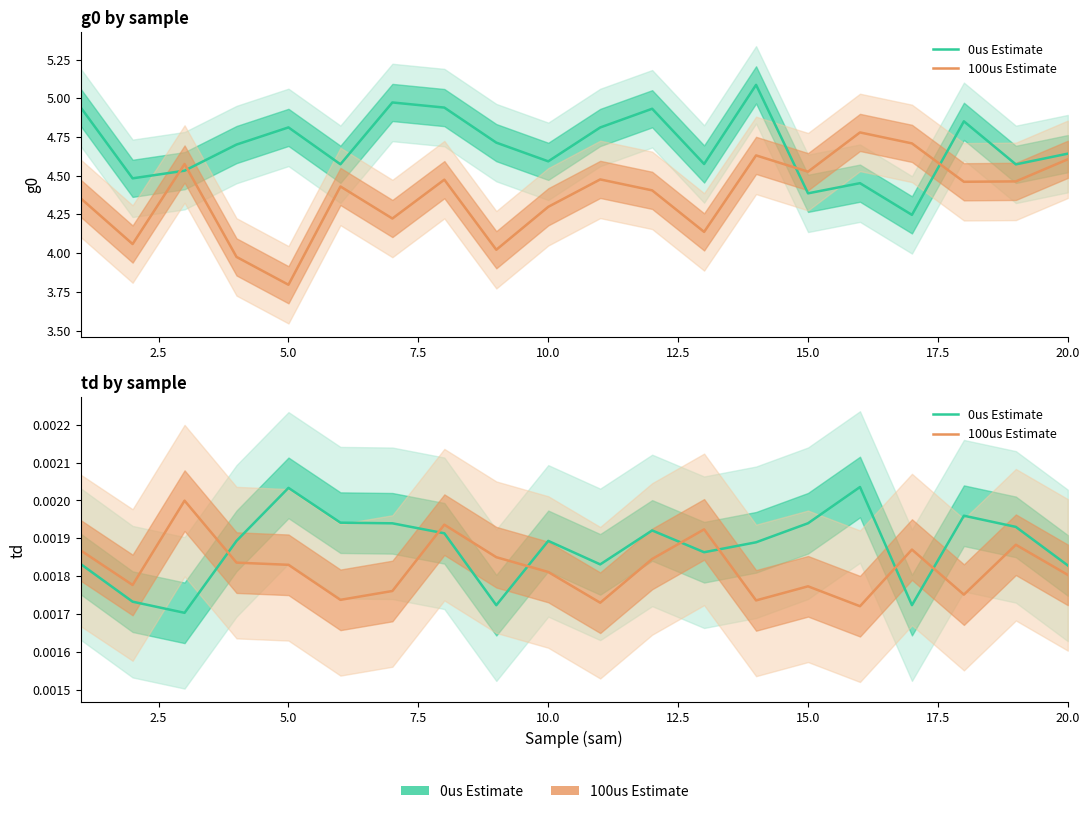

The value of 0us Estimate at 7.5 is 0.0. True or false?

True